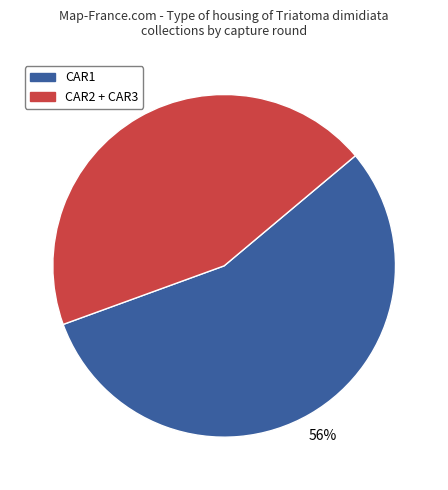

Is there any slice that represents more than half of the pie?

Yes